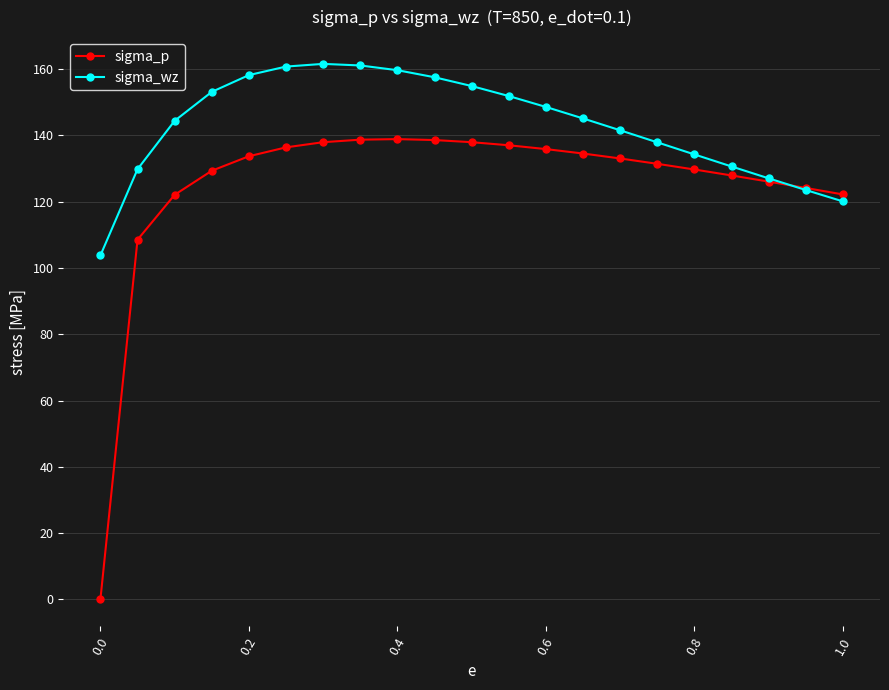

What is the value of the sigma_p point at the 3rd from the left?

122.0